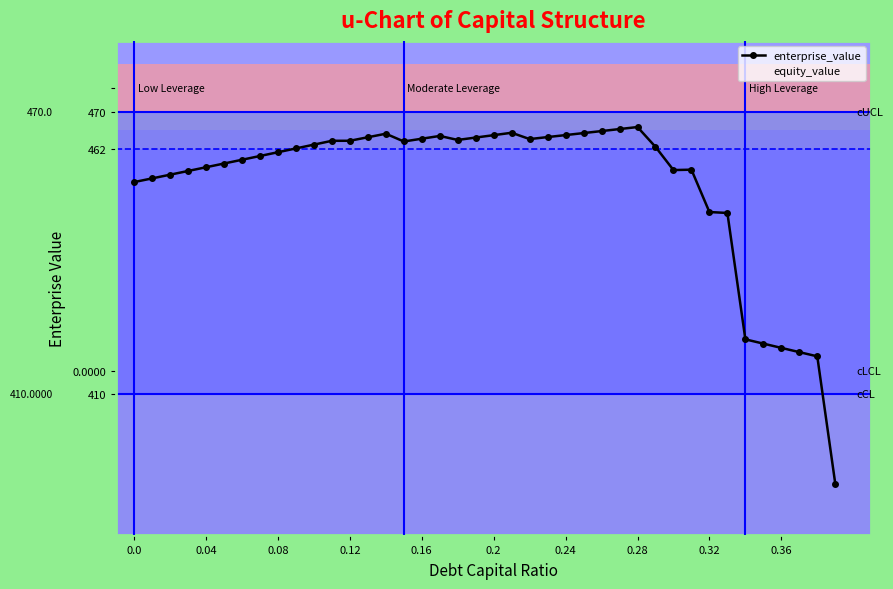

How many intersections are there between equity_value and enterprise_value?

1